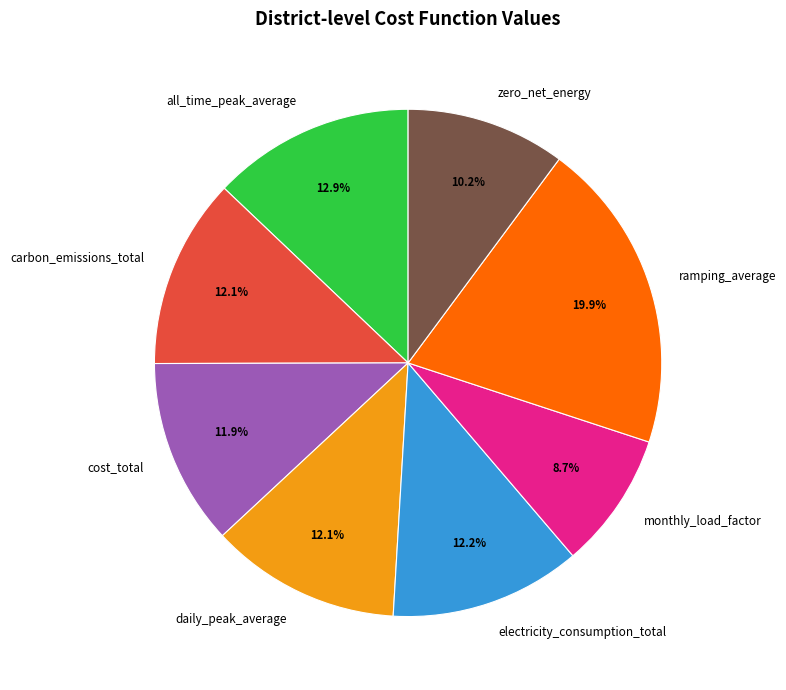

Approximately how many times larger is the value at carbon_emissions_total compared to ramping_average?

0.6